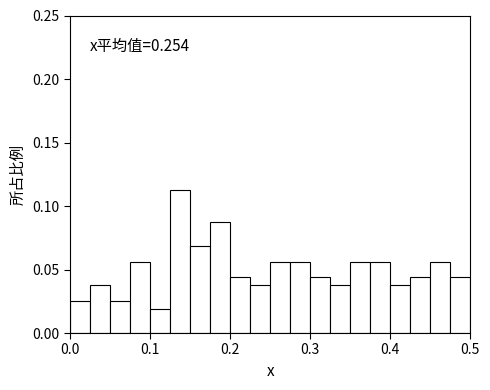

Around what value on the x-axis is the tallest bar? Give the approximate position of its centre, as read against the axis.

0.14